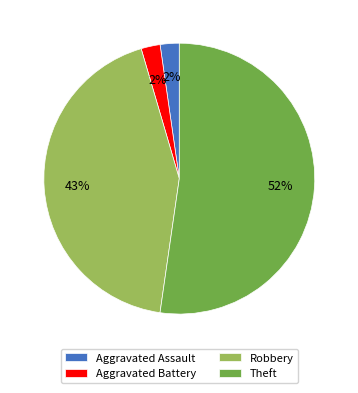

Does Theft account for over 50% of the chart?

Yes